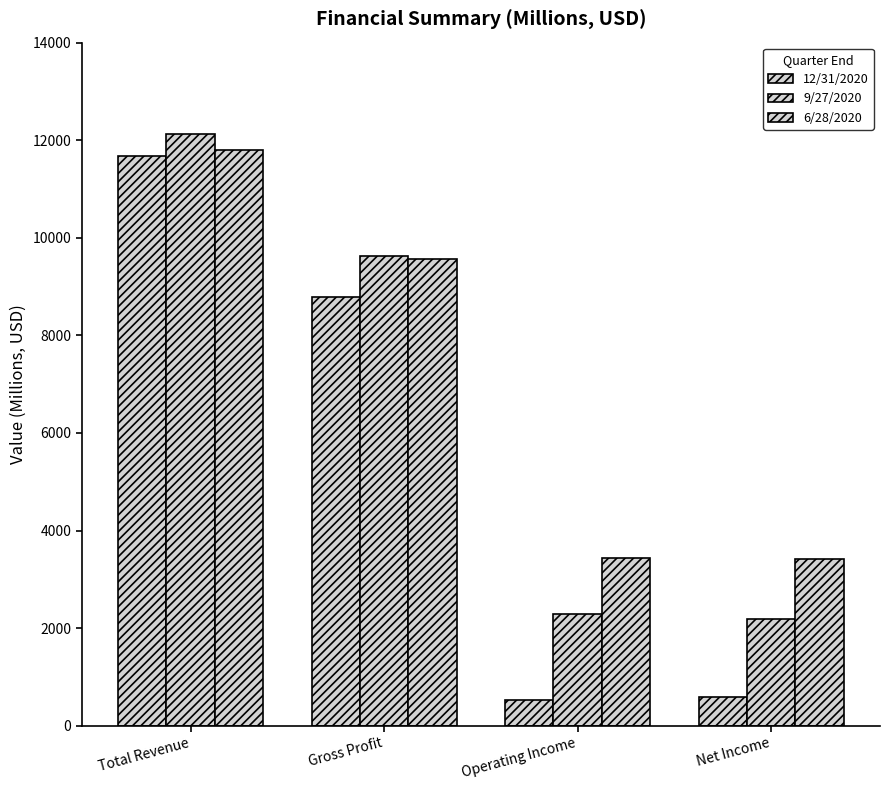

What is the sum of all 12/31/2020 values?

21599